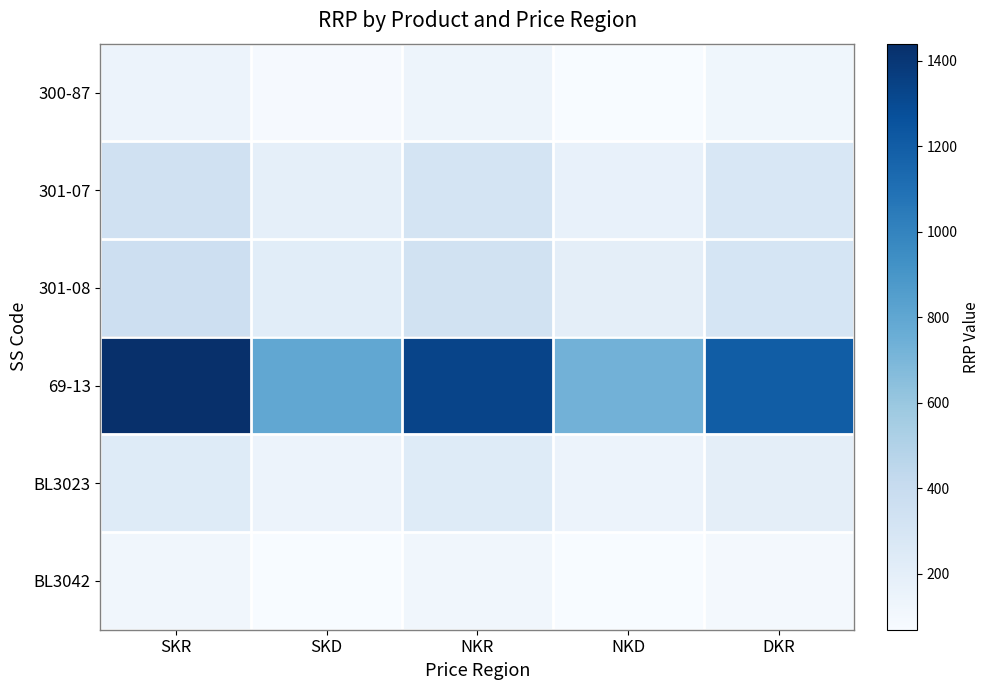

List the series in order of their peak value, highest first.

69-13, 301-08, 301-07, BL3023, 300-87, BL3042